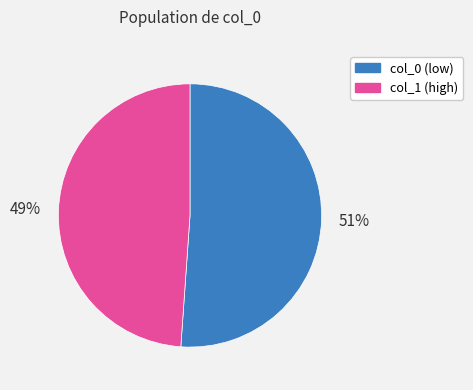

To the nearest percent, what is the average slice percentage?

50%